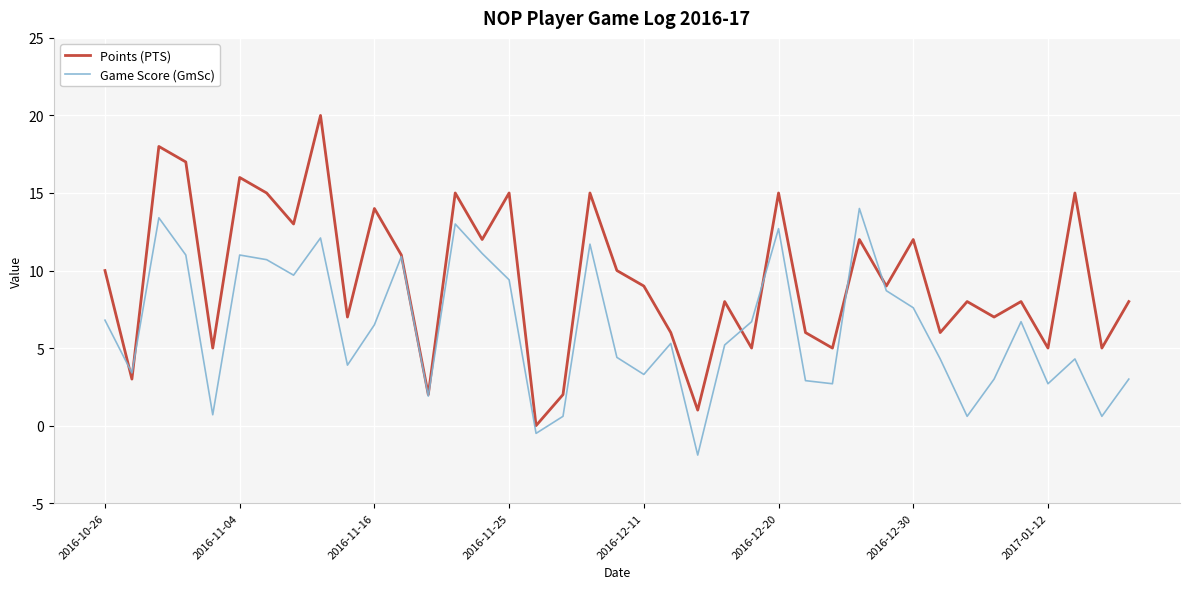

After their last crossing, which series has the higher values: Points (PTS) or Game Score (GmSc)?

Points (PTS)